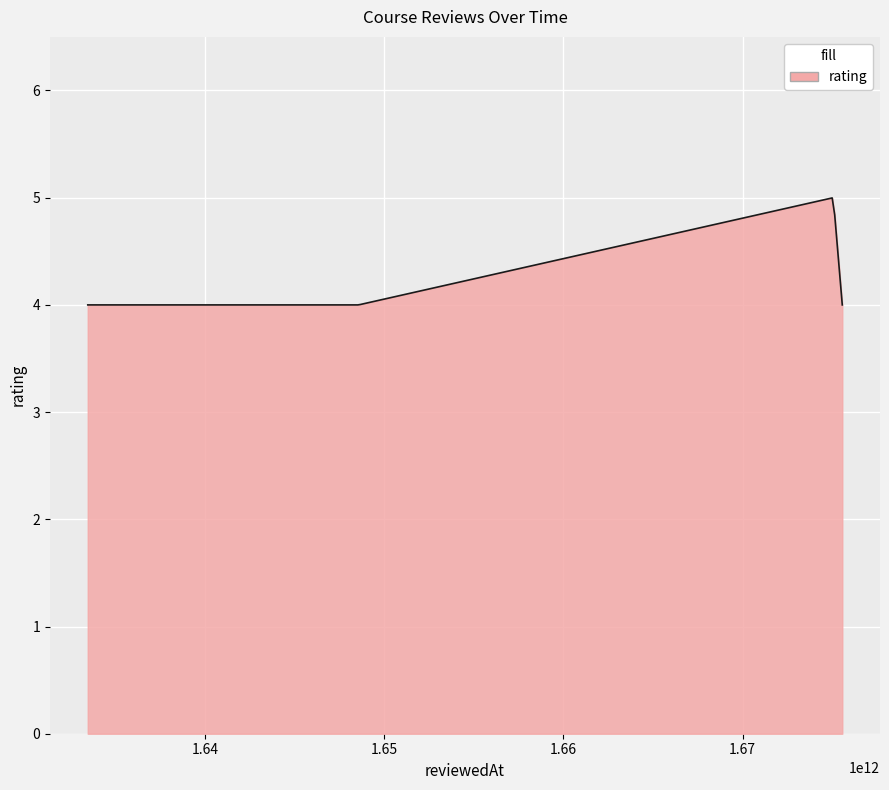

What is the greatest value displayed?

5.0